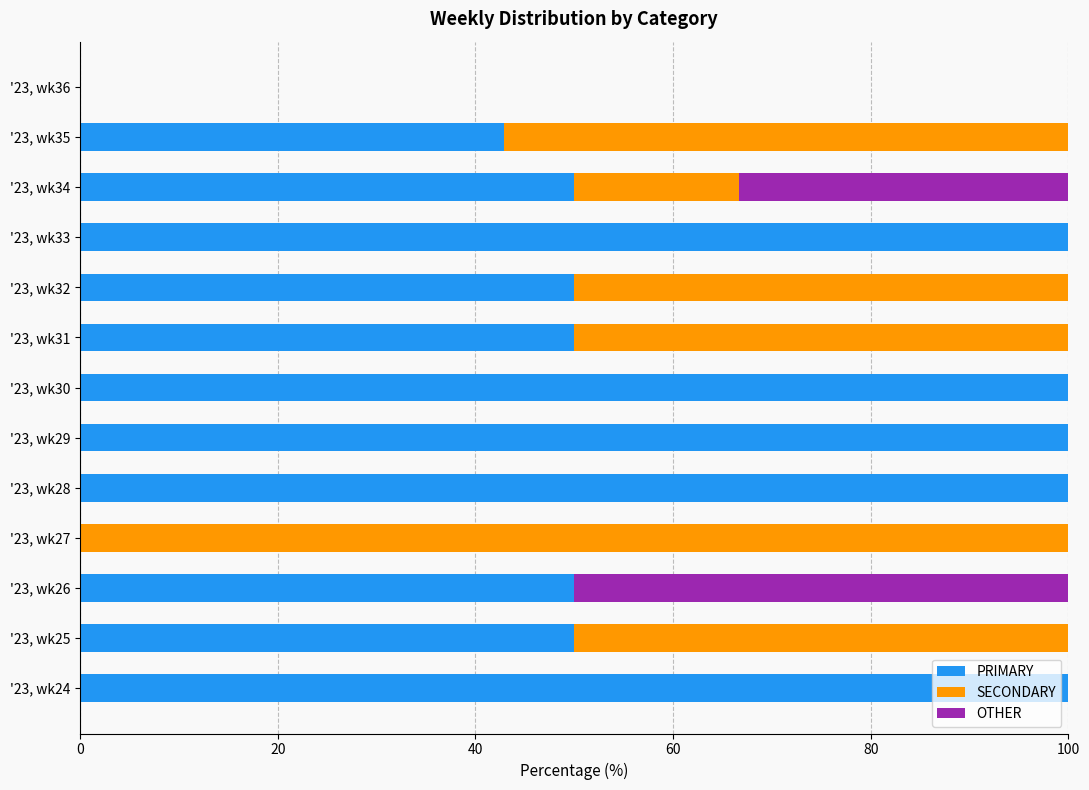

The PRIMARY series shows 50.0 at '23, wk34. True or false?

True